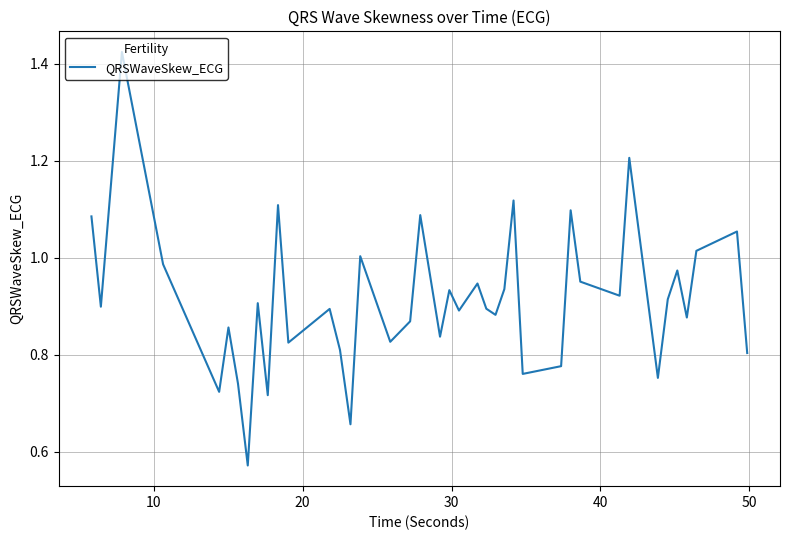

How many interior local valleys (lower than both neighbors) does the data have?

14